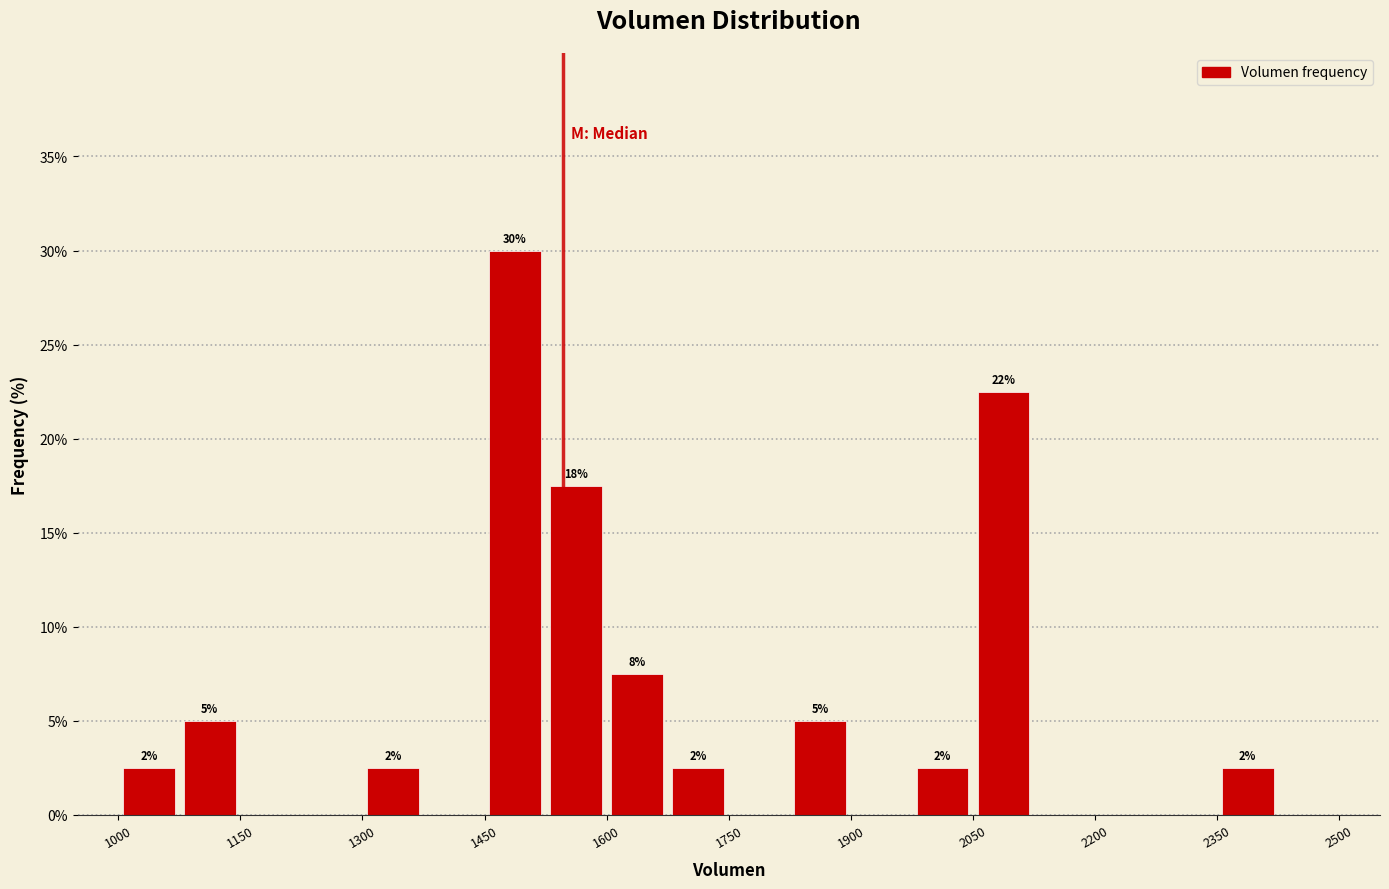

Read against the x-axis, roughly where is the centre of the tallest bar?

1480